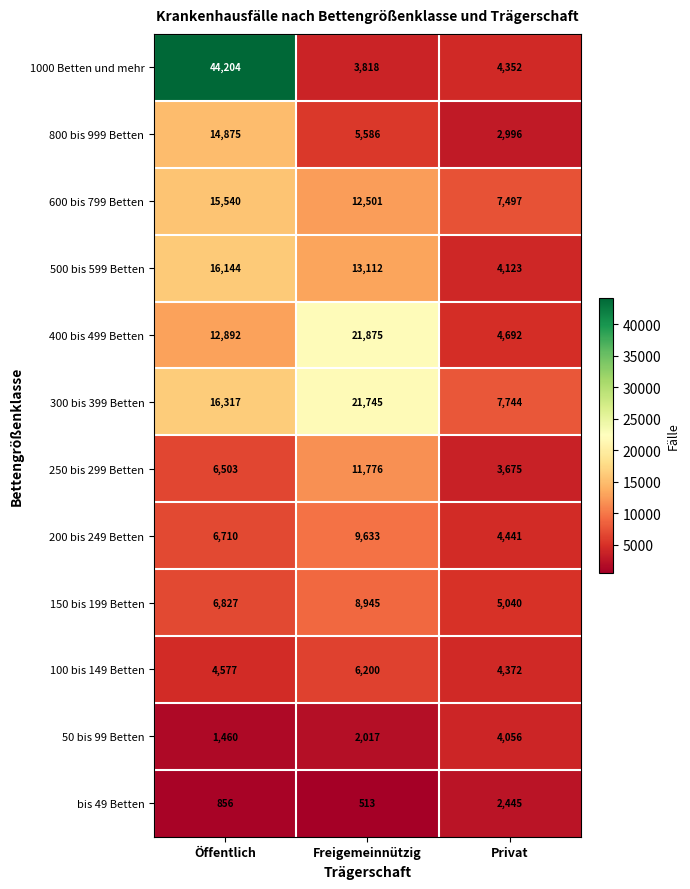

Which series has the widest spread of values?

1000 Betten und mehr